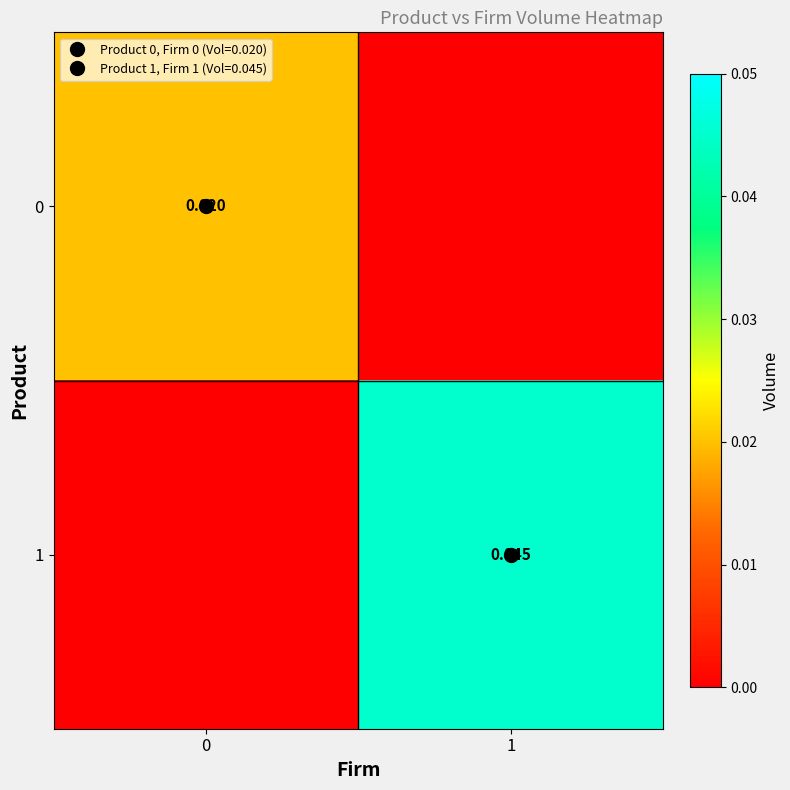

How many data points in 1 are above 0?

1